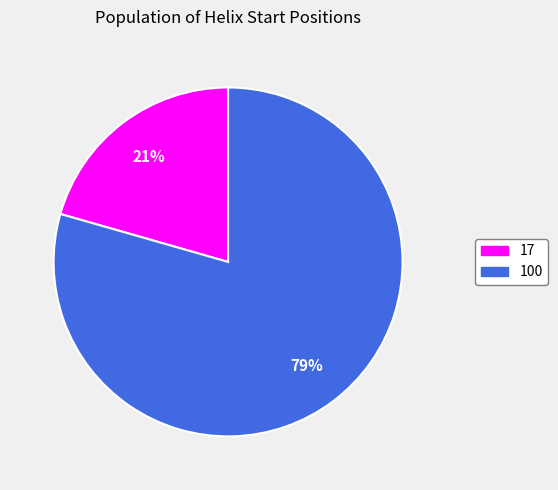

Which has a higher value, 100 or 17?

100